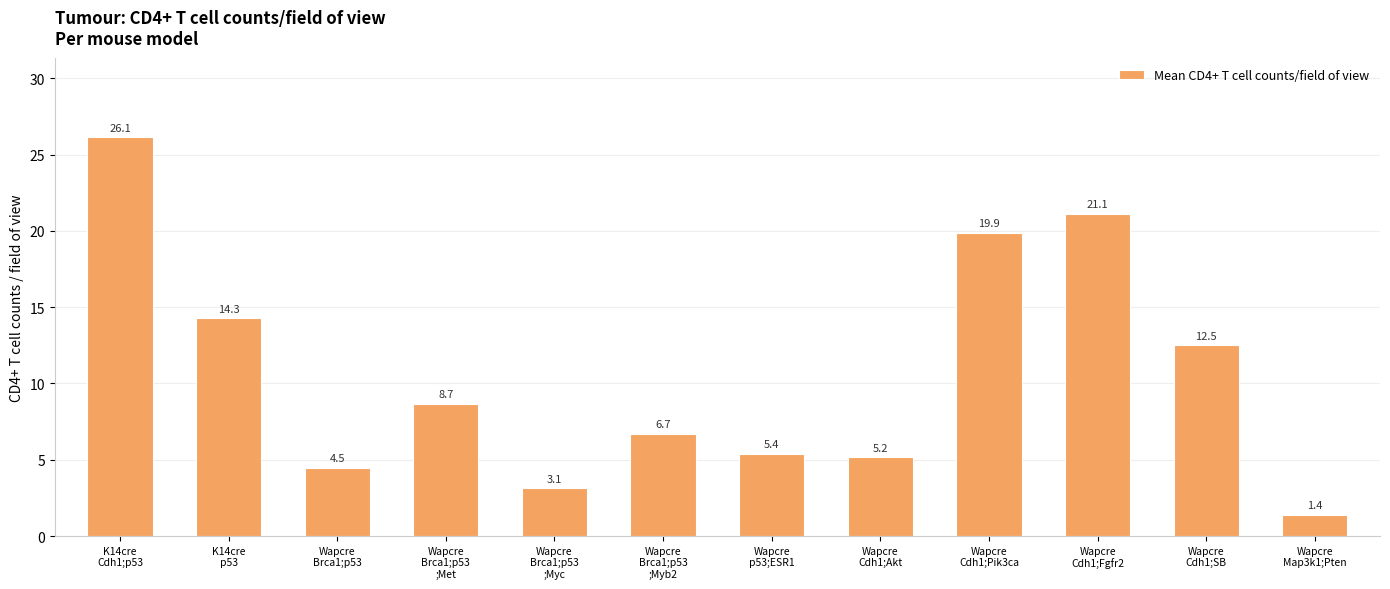

What is the label of the 5th bar from the right?

Wapcre
Cdh1;Akt